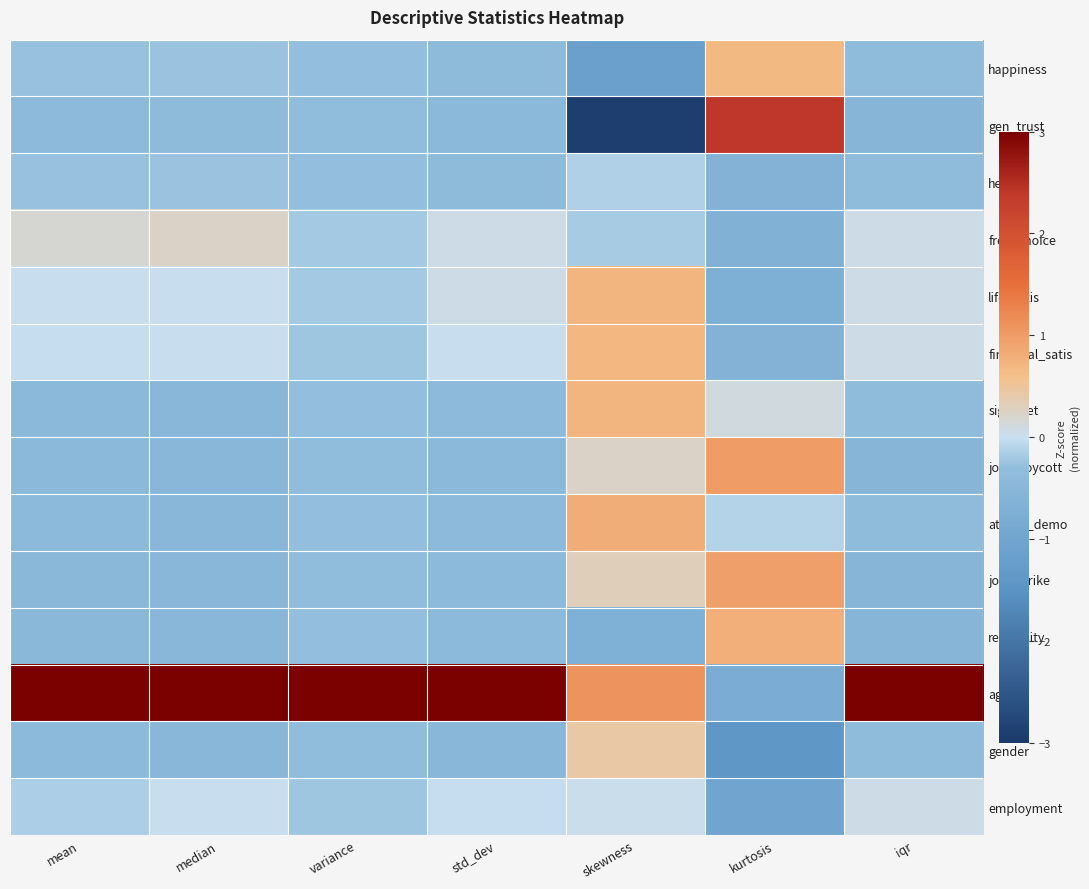

Reading left to right, what are all the values shown in this chart?

happiness: mean=-0.3	median=-0.2	variance=-0.3	std_dev=-0.4	skewness=-1.1	kurtosis=0.7	iqr=-0.3
gen_trust: mean=-0.4	median=-0.4	variance=-0.3	std_dev=-0.4	skewness=-2.9	kurtosis=2.4	iqr=-0.5
health: mean=-0.3	median=-0.2	variance=-0.3	std_dev=-0.4	skewness=-0.1	kurtosis=-0.6	iqr=-0.3
free_choice: mean=0.2	median=0.2	variance=-0.2	std_dev=0.1	skewness=-0.2	kurtosis=-0.6	iqr=0.1
life_satis: mean=0.0	median=0.0	variance=-0.2	std_dev=0.0	skewness=0.7	kurtosis=-0.7	iqr=0.1
financial_satis: mean=-0.0	median=0.0	variance=-0.2	std_dev=0.0	skewness=0.7	kurtosis=-0.6	iqr=0.1
sign_pet: mean=-0.4	median=-0.5	variance=-0.3	std_dev=-0.4	skewness=0.7	kurtosis=0.1	iqr=-0.3
join_boycott: mean=-0.4	median=-0.5	variance=-0.3	std_dev=-0.4	skewness=0.3	kurtosis=1.0	iqr=-0.5
attend_demo: mean=-0.4	median=-0.5	variance=-0.3	std_dev=-0.4	skewness=0.8	kurtosis=-0.1	iqr=-0.3
join_strike: mean=-0.4	median=-0.5	variance=-0.3	std_dev=-0.4	skewness=0.3	kurtosis=0.9	iqr=-0.5
religiosity: mean=-0.5	median=-0.5	variance=-0.3	std_dev=-0.4	skewness=-0.7	kurtosis=0.8	iqr=-0.5
age: mean=3.5	median=3.5	variance=3.6	std_dev=3.5	skewness=1.1	kurtosis=-0.8	iqr=3.5
gender: mean=-0.4	median=-0.5	variance=-0.3	std_dev=-0.5	skewness=0.4	kurtosis=-1.4	iqr=-0.3
employment: mean=-0.1	median=0.0	variance=-0.2	std_dev=-0.0	skewness=0.0	kurtosis=-1.0	iqr=0.1